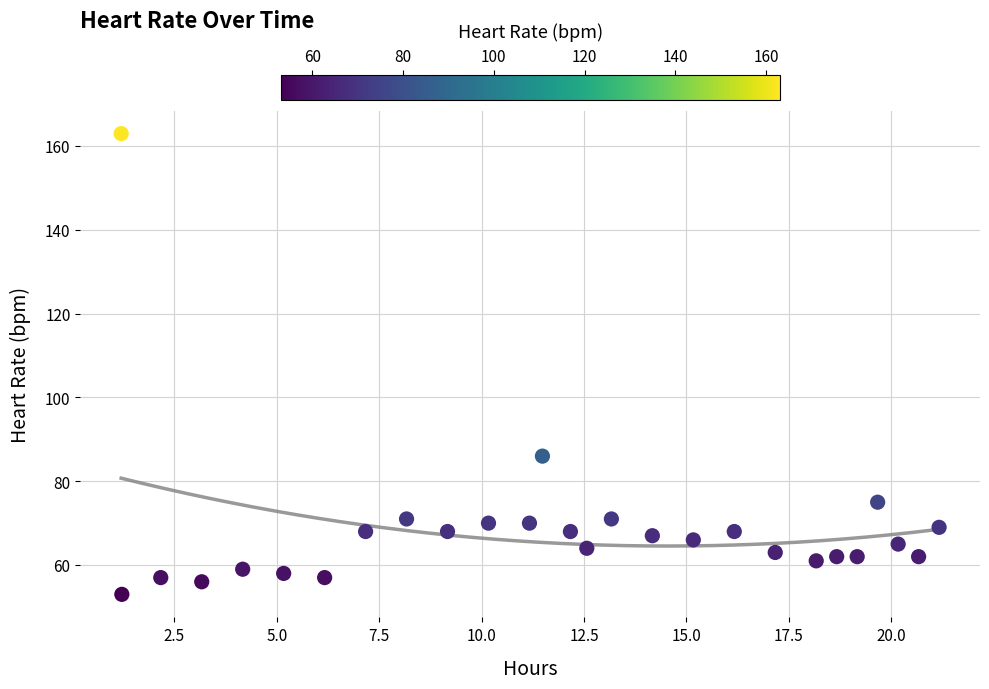

What Y value in the scatter plot is closest to 108?

86